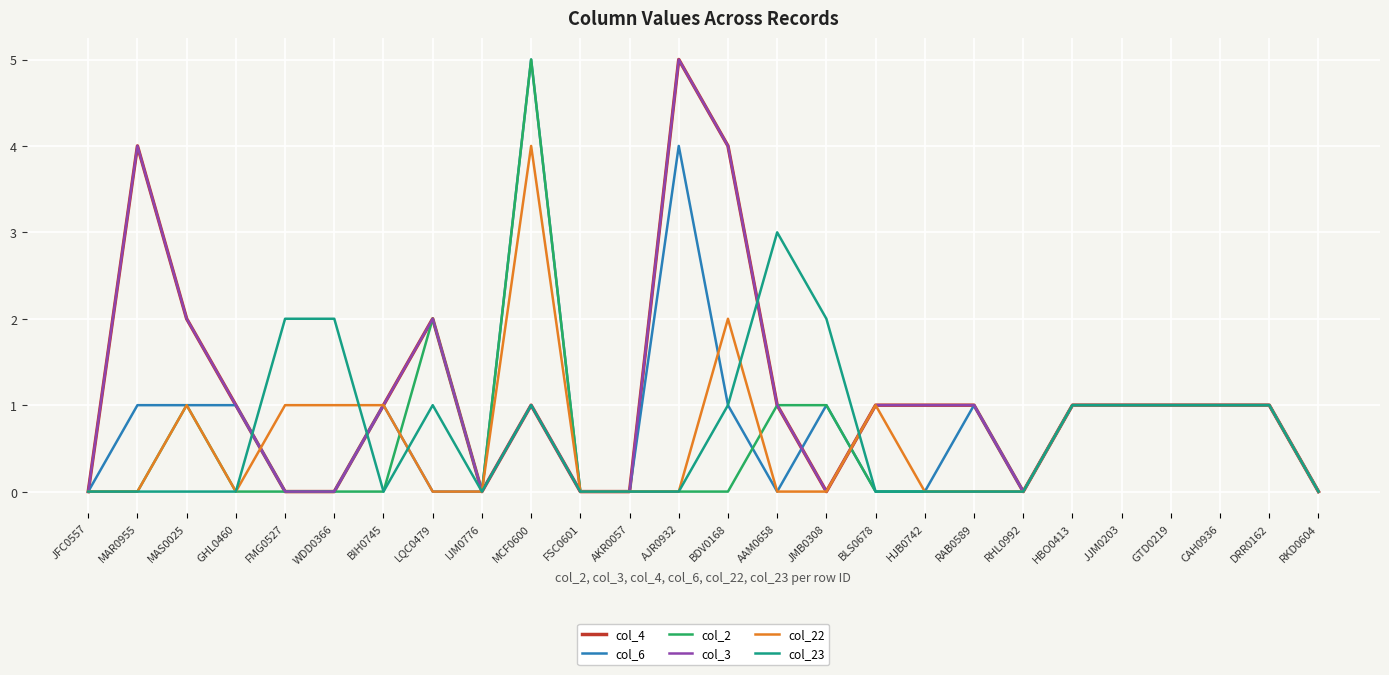

What is the label of the 14th point from the left?

BDV0168